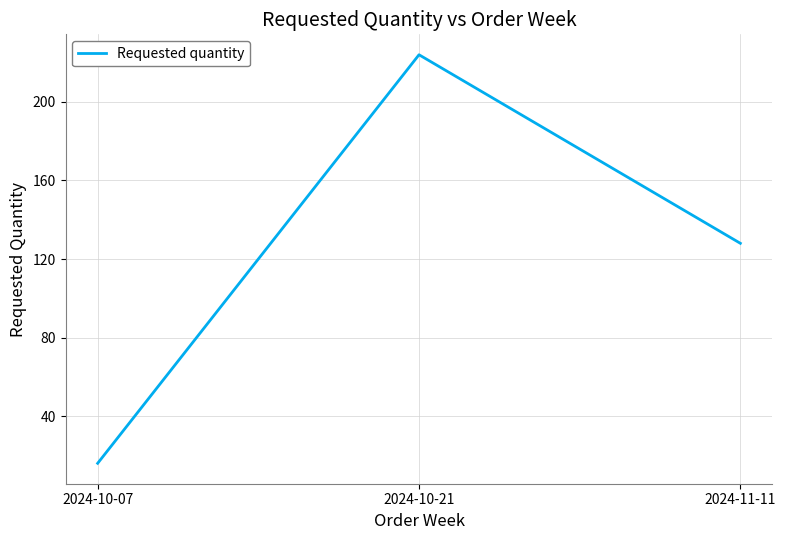

Between 2024-10-21 and 2024-10-07, which is larger?

2024-10-21